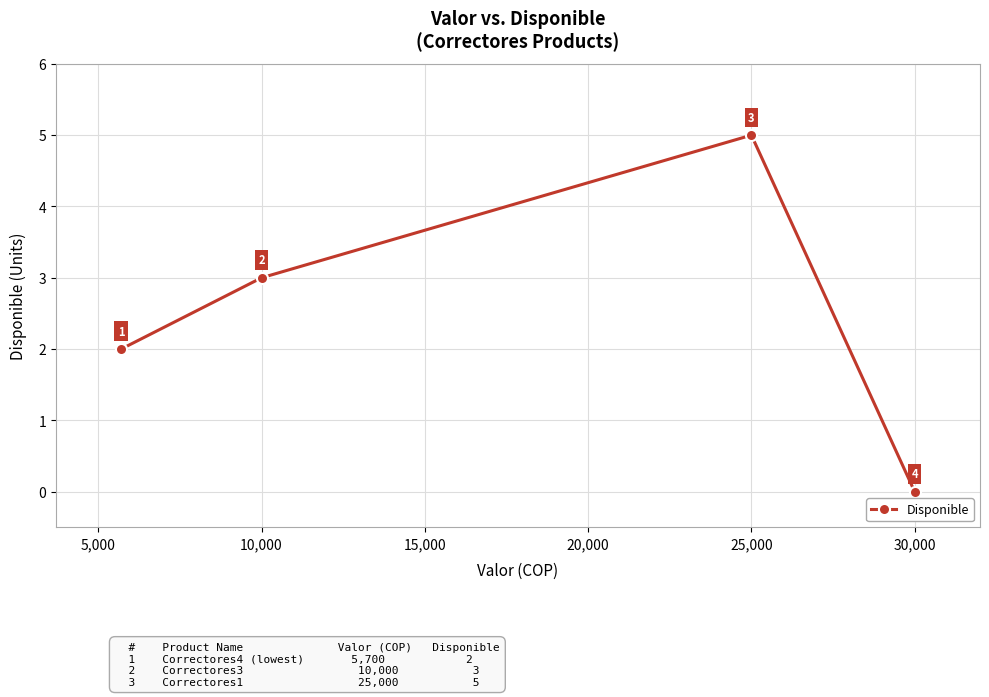

True or false: the data has more than 2 interior local peaks.

False